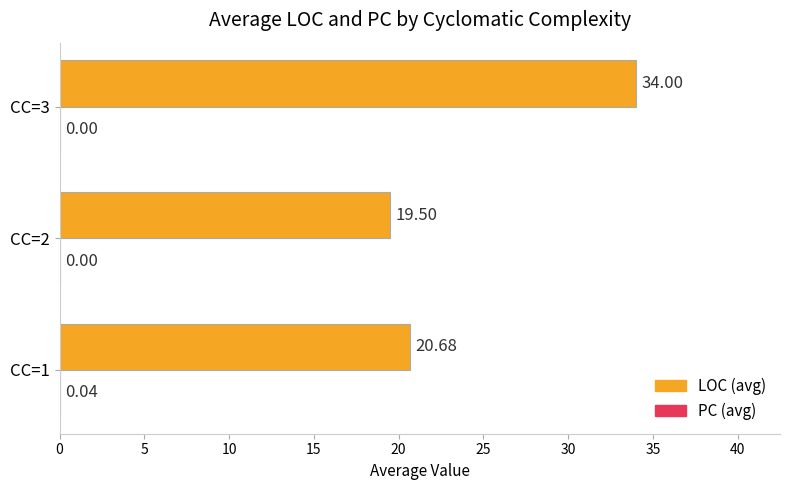

What is the sum of all LOC (avg) values?

74.2